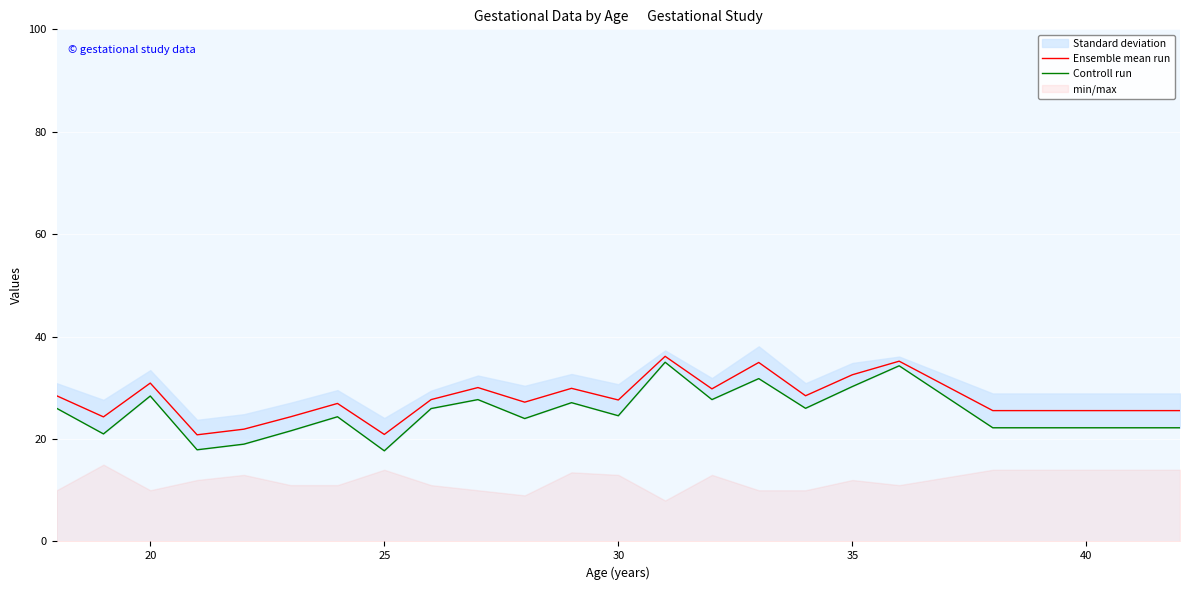

True or false: Controll run has a value of 45.5 at 9.

False